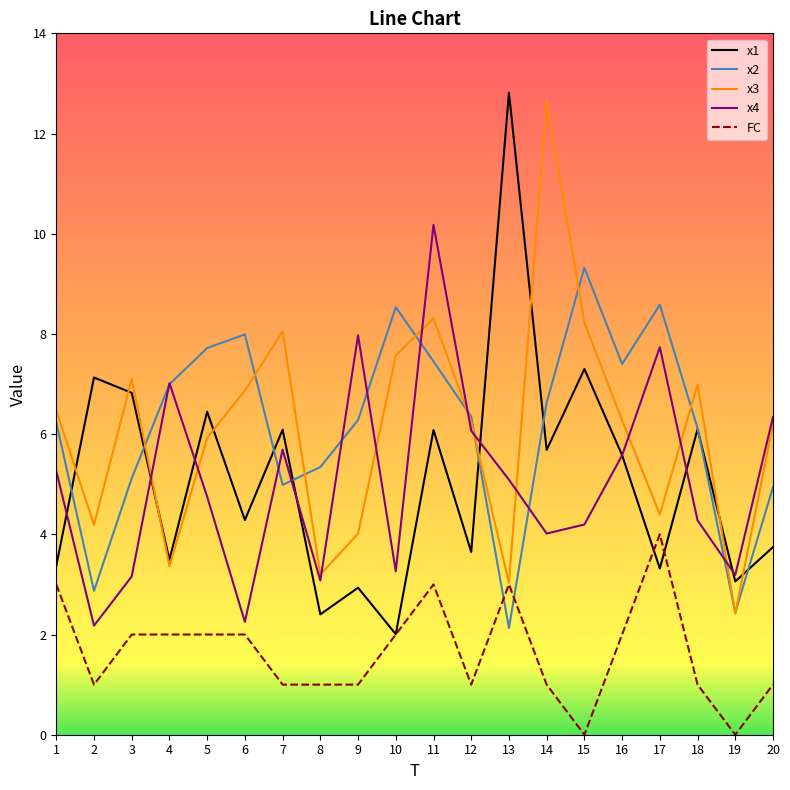

What is the maximum value shown in the chart?

12.8